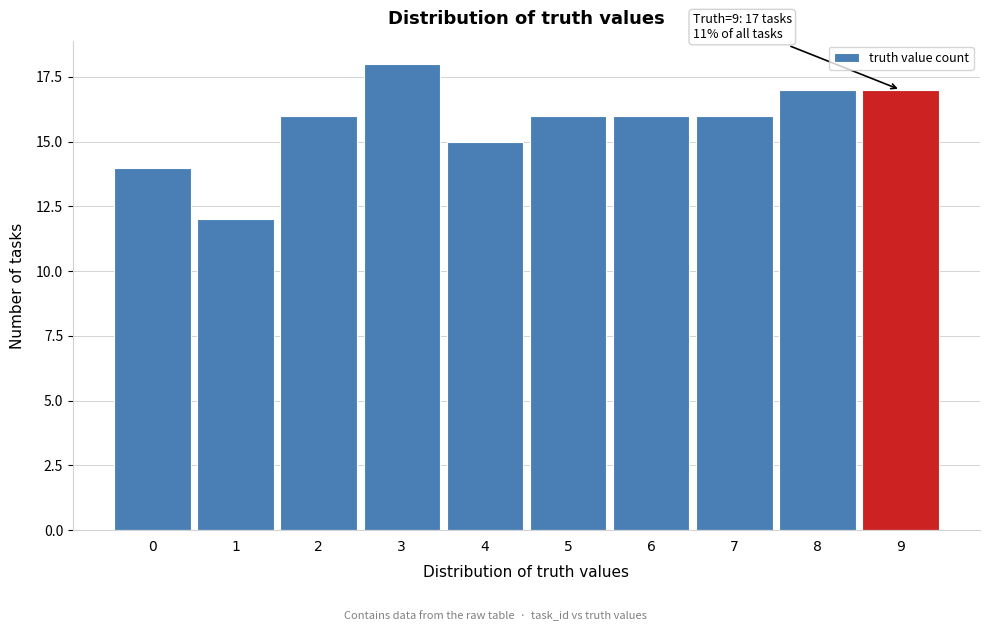

Reading right to left, list all the values displayed in this chart.

9=17	8=17	7=16	6=16	5=16	4=15	3=18	2=16	1=12	0=14